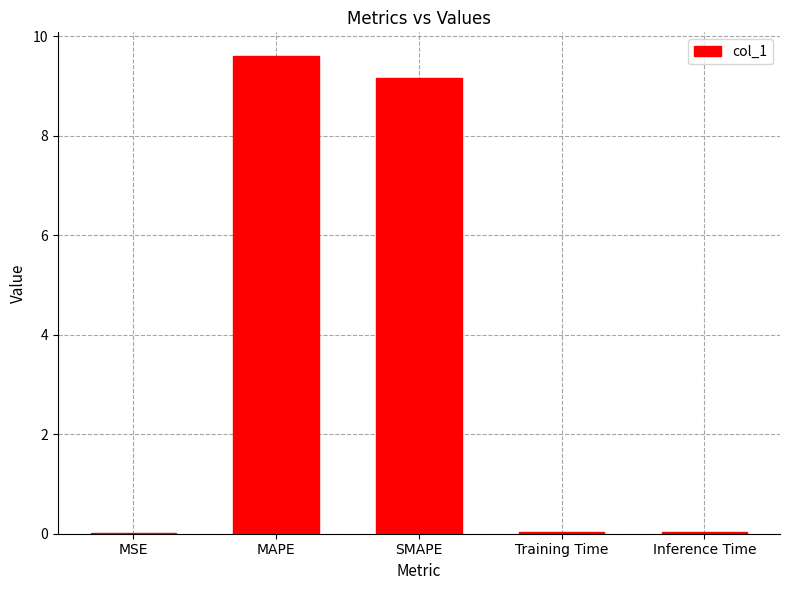

Which category has the highest value across all series?

MAPE